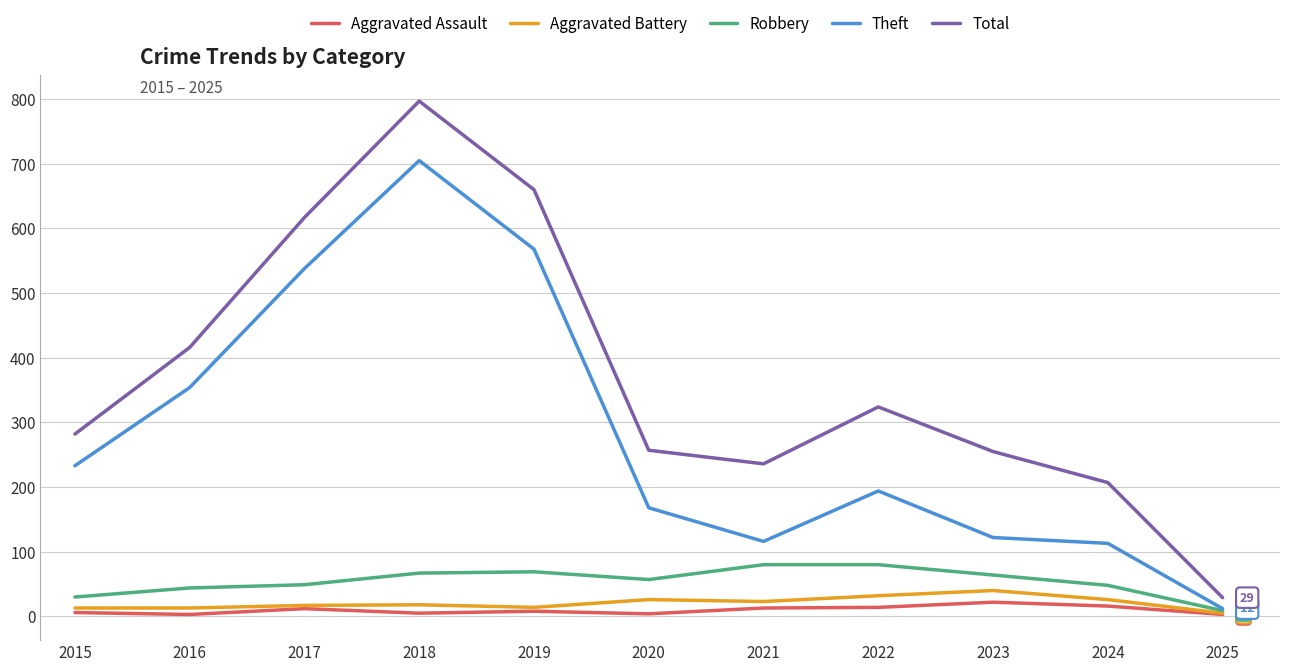

What is the maximum value shown in the chart?

797